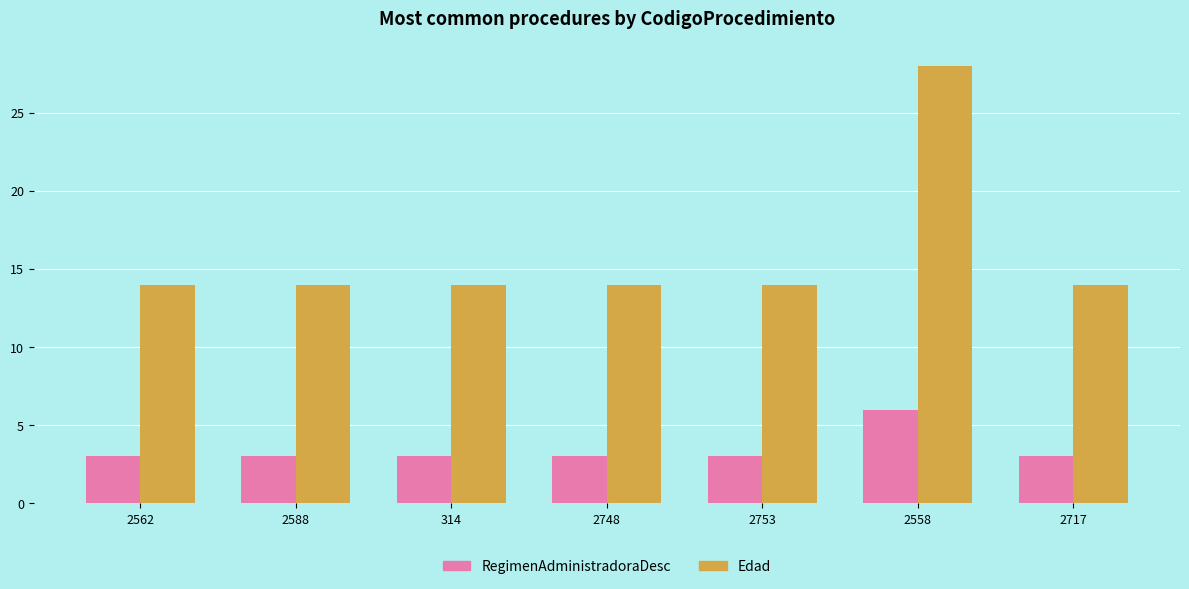

Reading left to right, extract all data points from this chart.

RegimenAdministradoraDesc: 3	3	3	3	3	6	3
Edad: 14	14	14	14	14	28	14